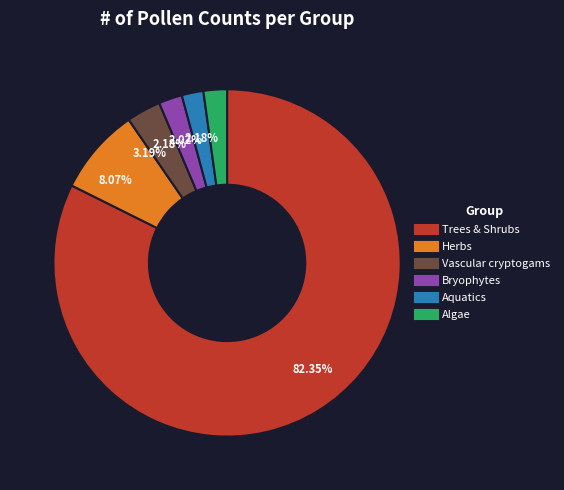

Is there a majority slice in this chart?

Yes